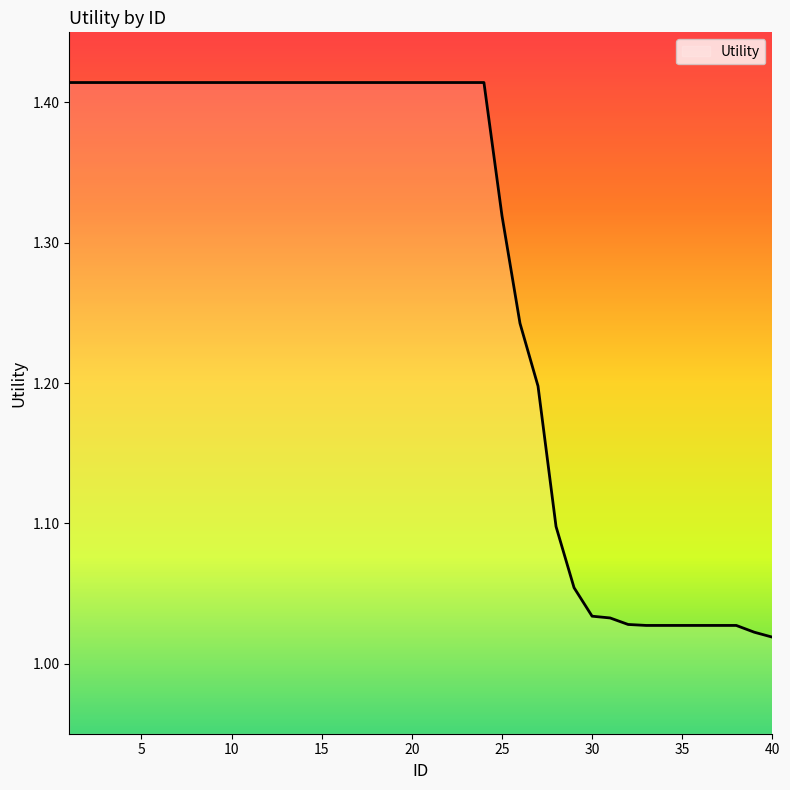

What is the difference between the maximum and minimum values?

0.4